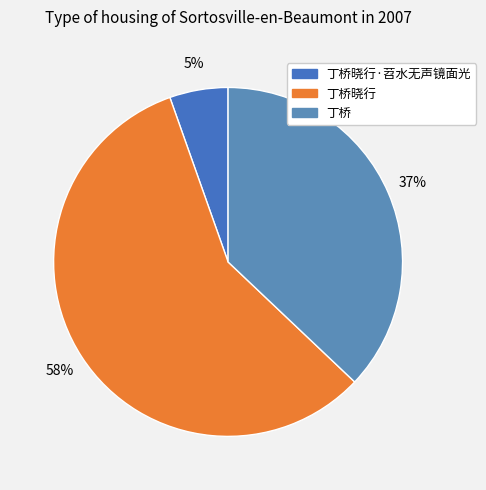

How many slices are in this pie chart?

3